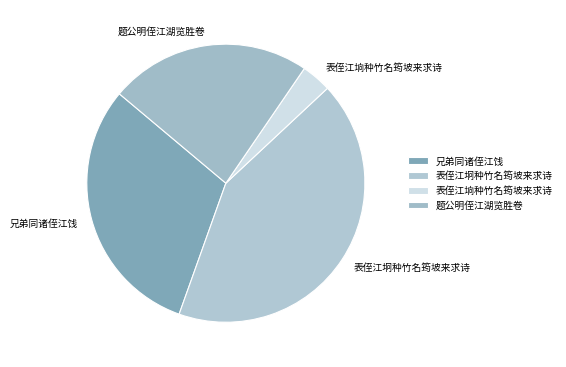

Is the sum of 题公明侄江湖览胜卷 and 表侄江坰种竹名筠坡来求诗 greater than half?

Yes